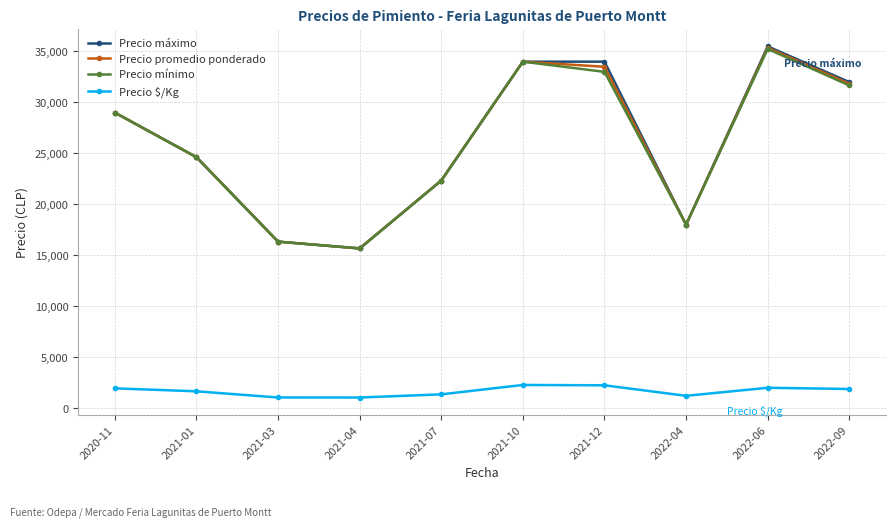

At which category is the sum across all series the highest?

2022-06